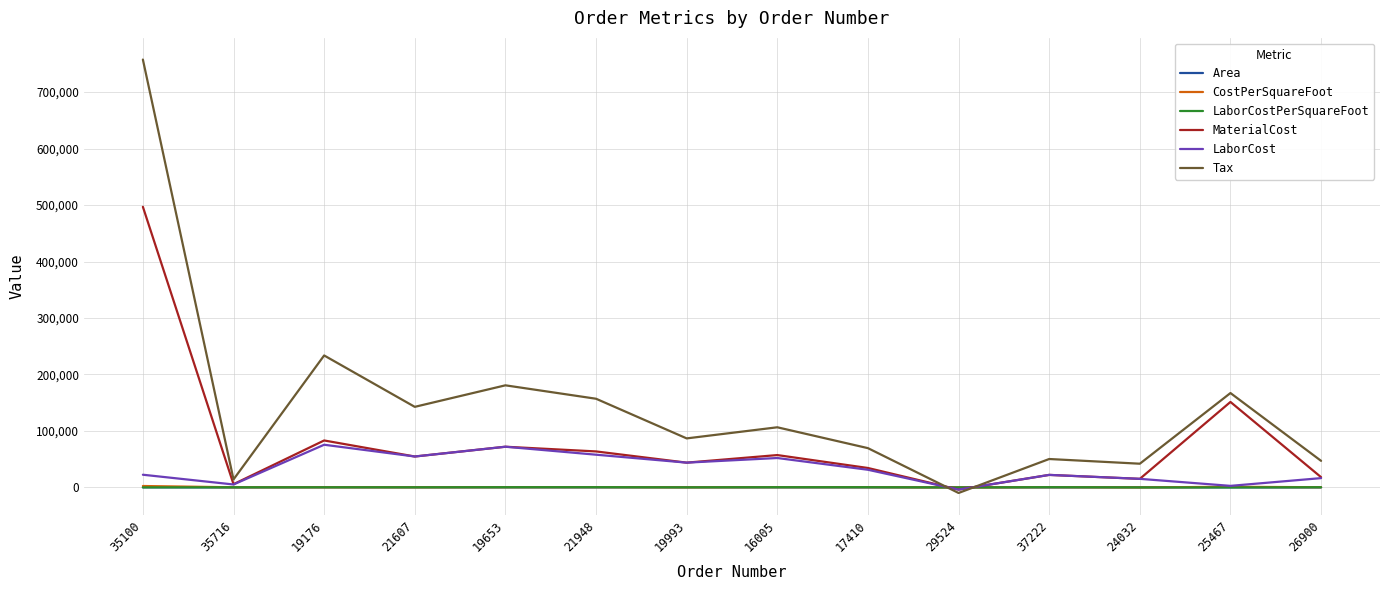

Is the value of LaborCost at 21607 greater than the value of LaborCostPerSquareFoot at 21607?

Yes